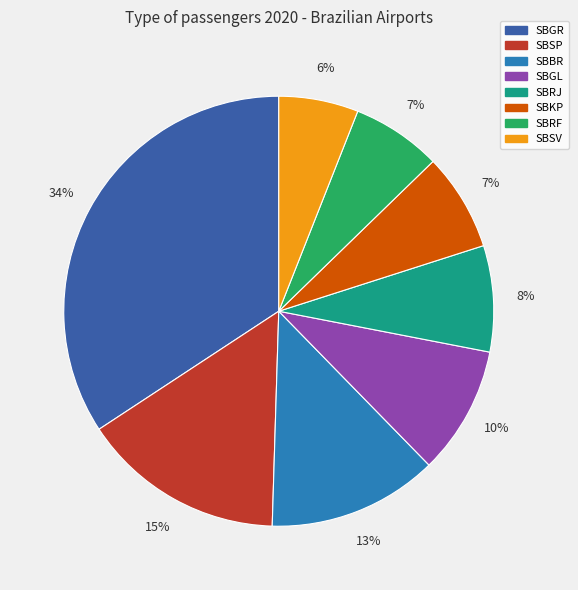

Is it true that SBKP is 7% of the pie?

True